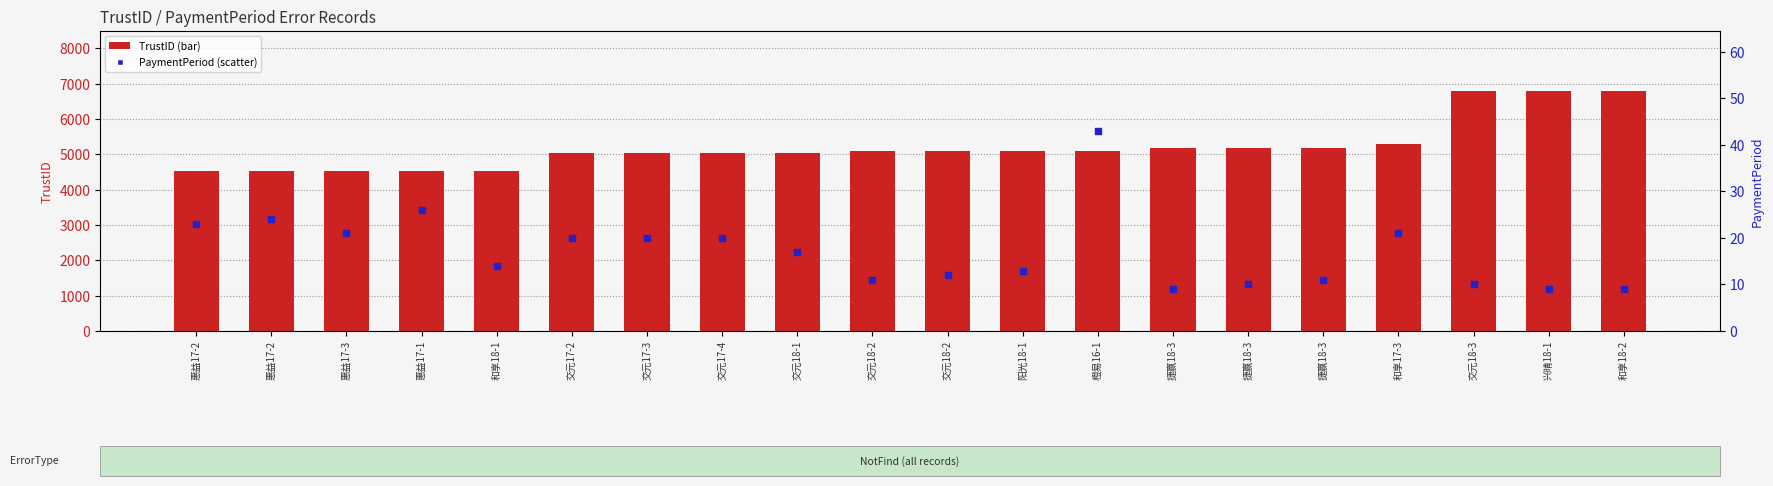

Which series contains the lowest Y value?

PaymentPeriod